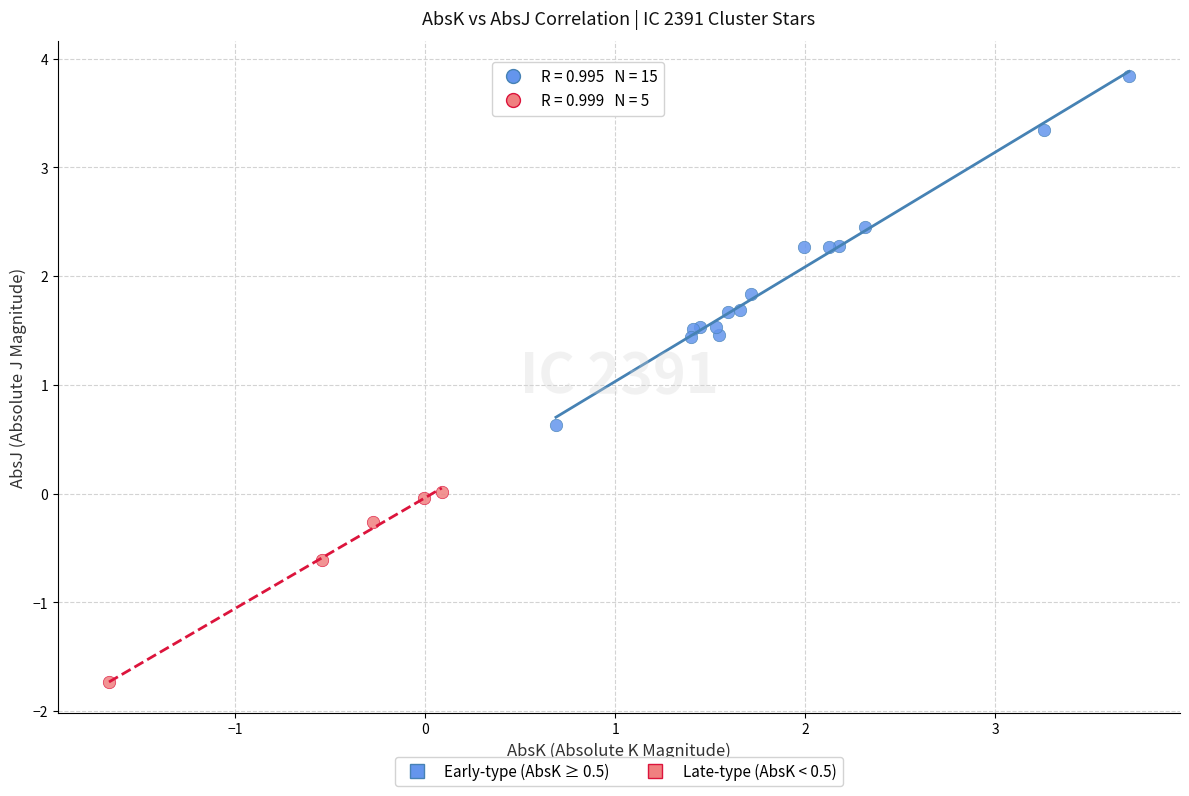

Which series contains the lowest Y value?

Late-type (AbsK < 0.5)